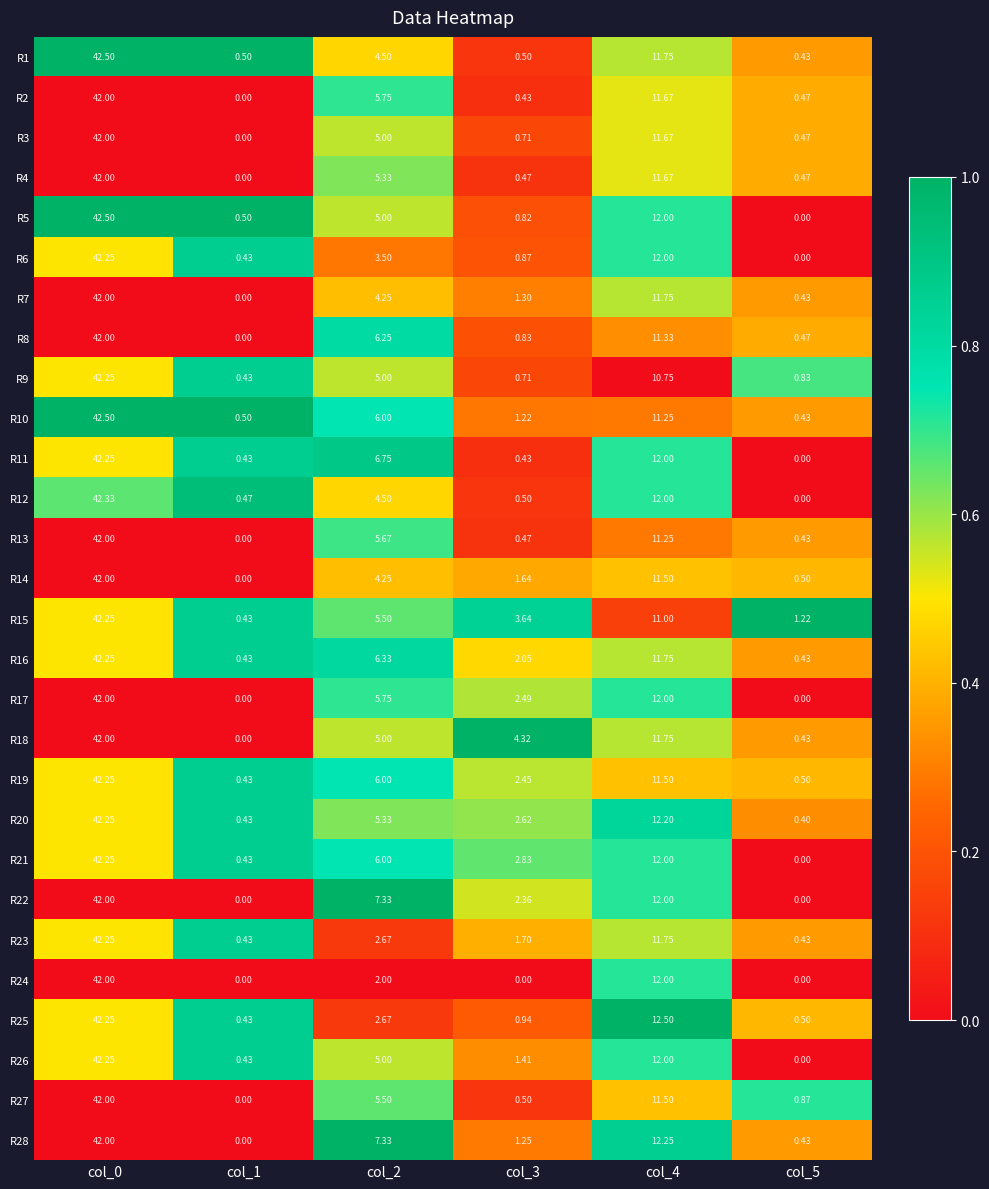

Is the value of R3 at col_2 greater than the value of R21 at col_1?

Yes